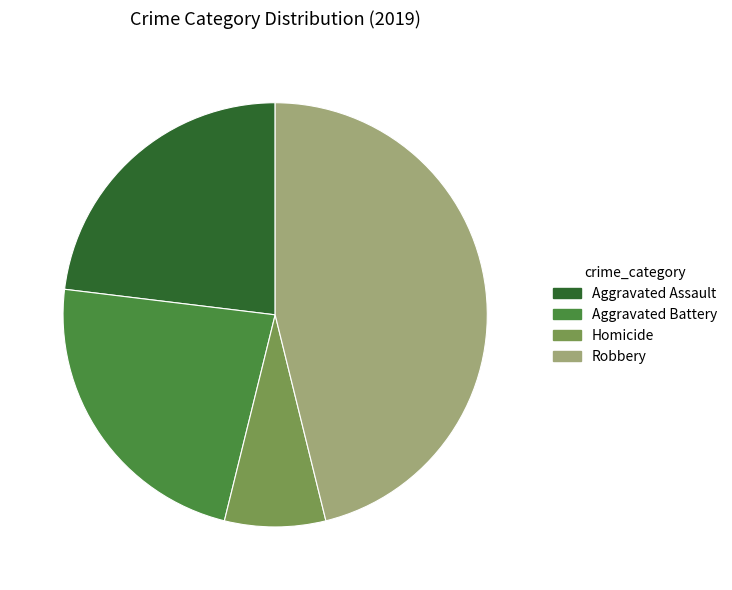

Is Aggravated Battery the majority of the pie?

No